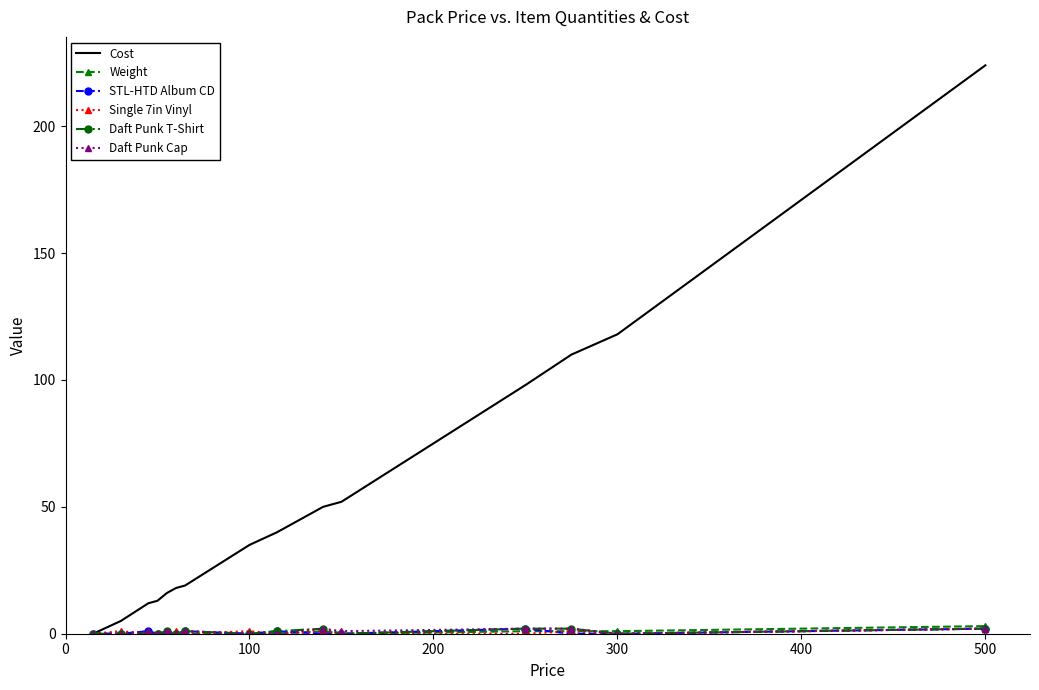

Which series has the largest range (max minus min)?

Cost